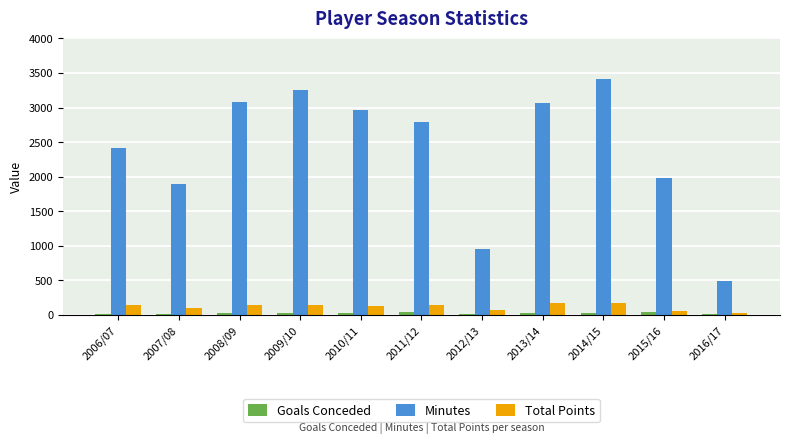

What is the maximum value for Minutes?

3420